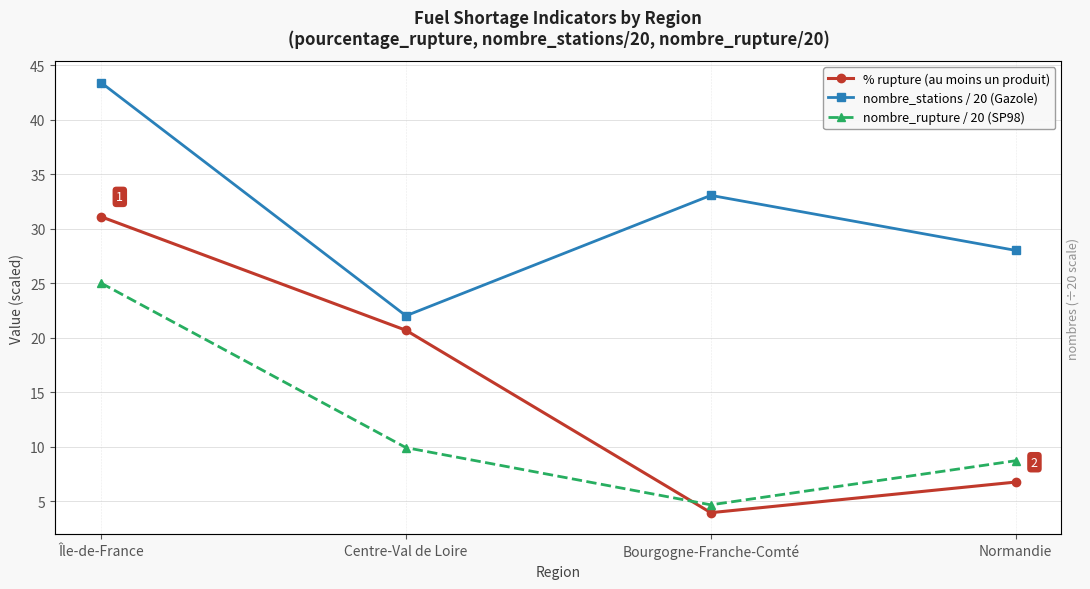

What is the total value across all series at Normandie?

43.4